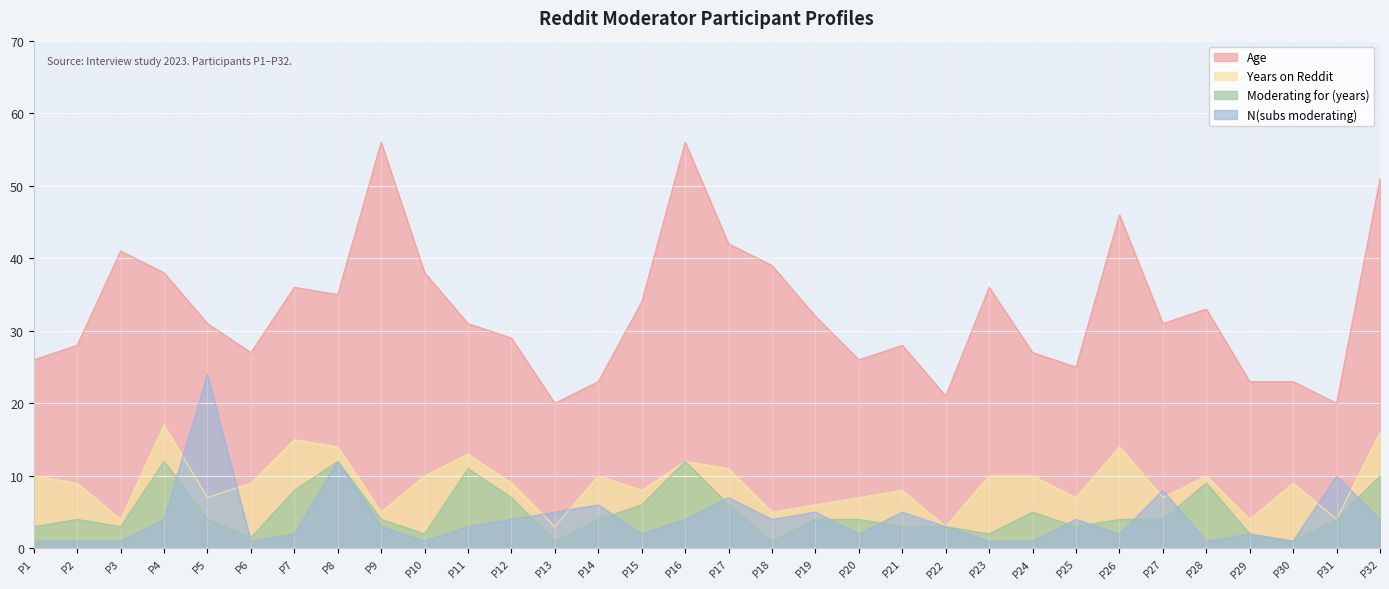

At how many categories does at least one series exceed 3?

32